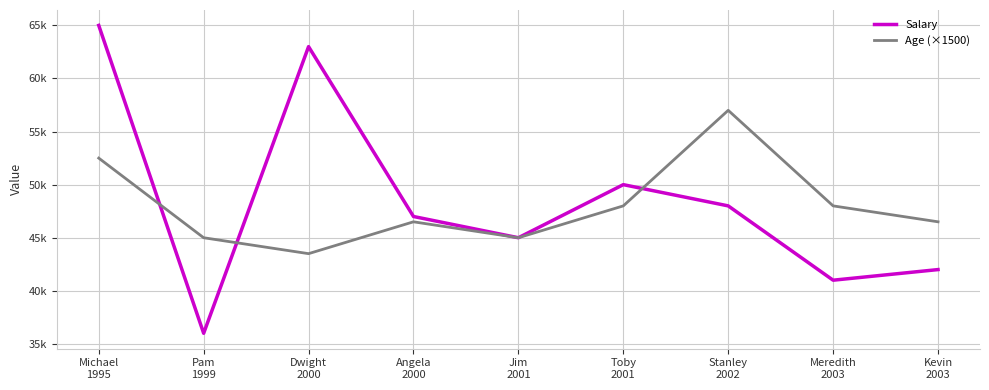

What is the greatest value displayed?

65000